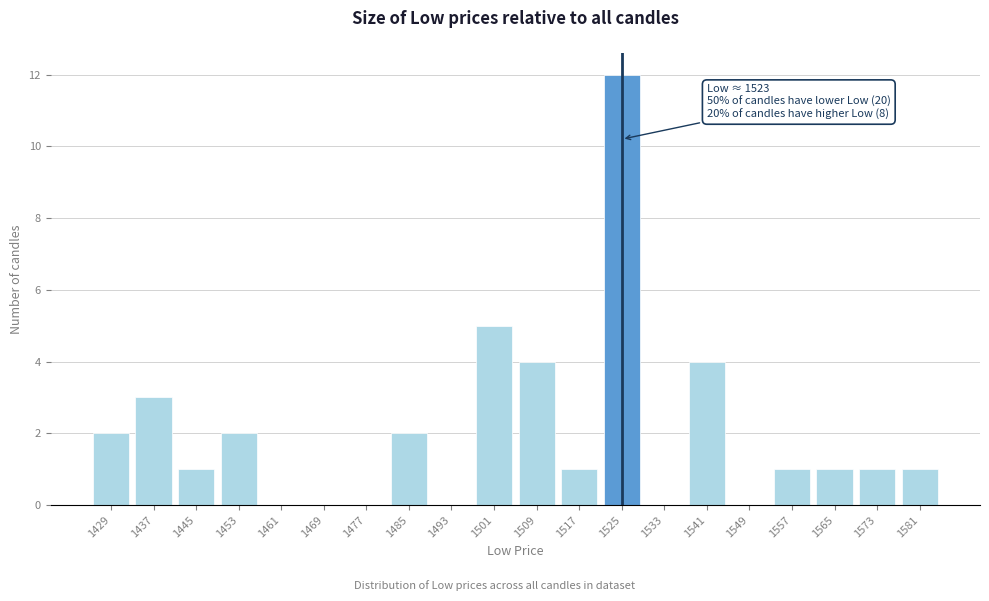

Reading left to right, what are all the values shown in this chart?

1429=2	1437=3	1445=1	1453=2	1461=0	1469=0	1477=0	1485=2	1493=0	1501=5	1509=4	1517=1	1525=12	1533=0	1541=4	1549=0	1557=1	1565=1	1573=1	1581=1